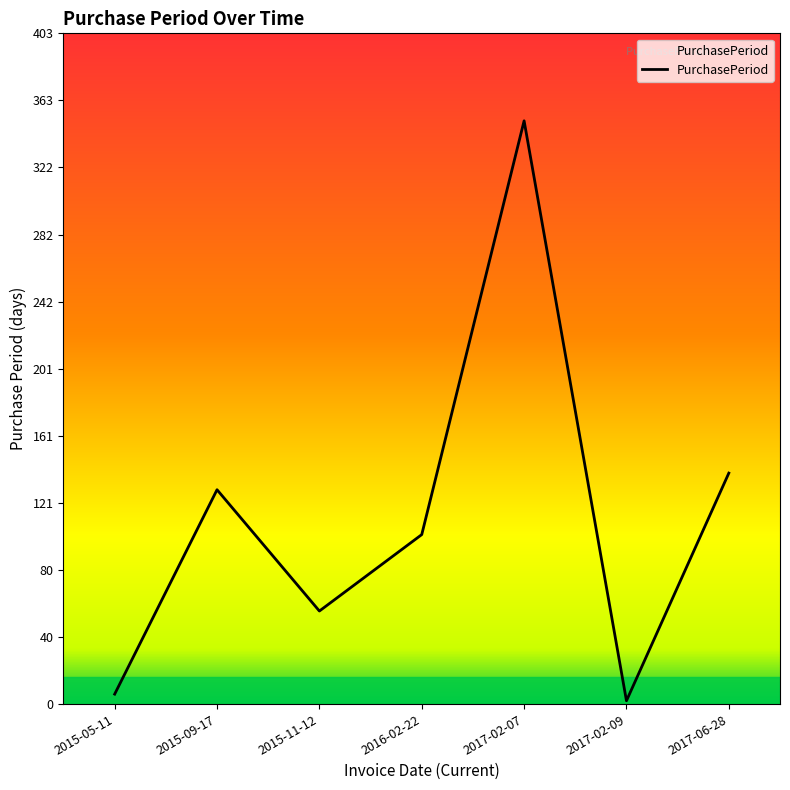

How many categories are shown in the chart?

7